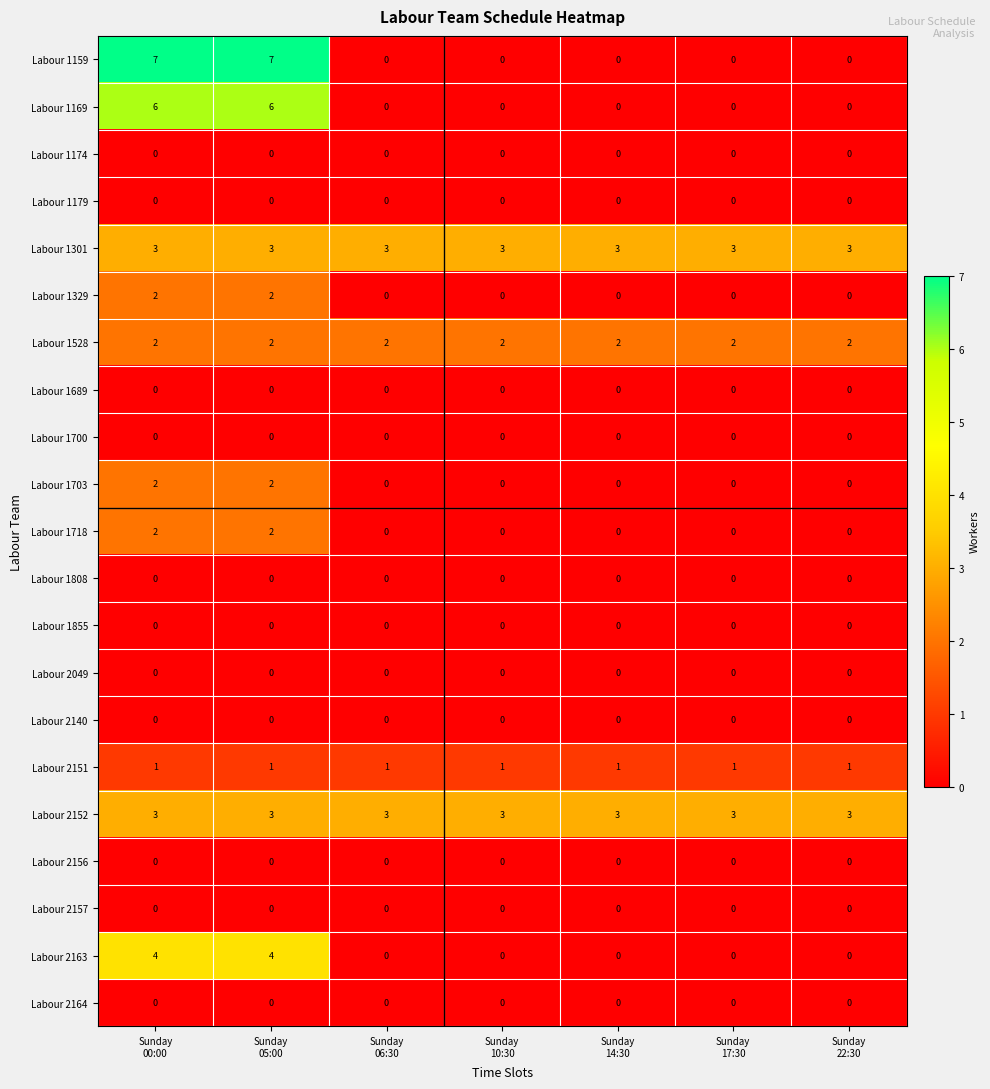

Which series has the widest spread of values?

Labour 1159